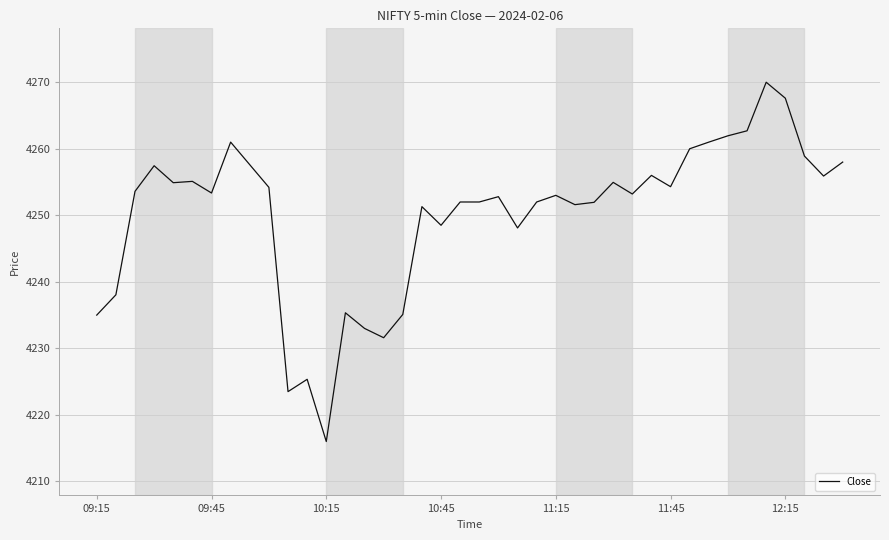

What is the maximum value shown in the chart?

4270.0